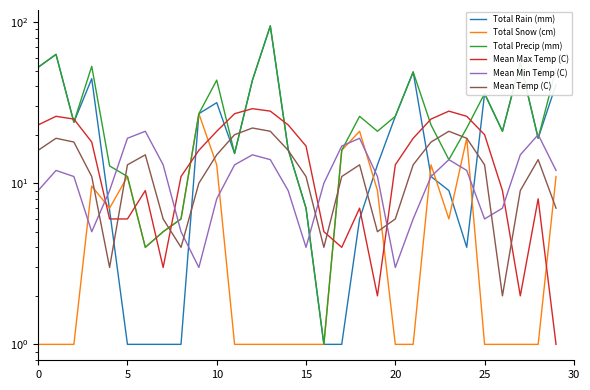

The Total Precip (mm) series shows 72.1 at 21. True or false?

False